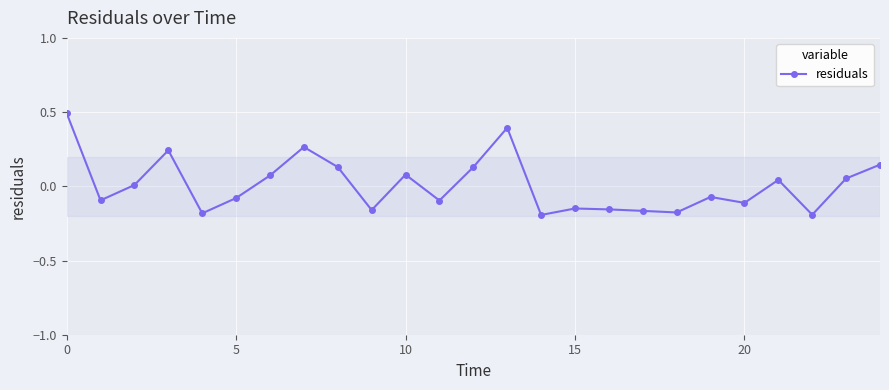

What is the greatest value displayed?

0.5